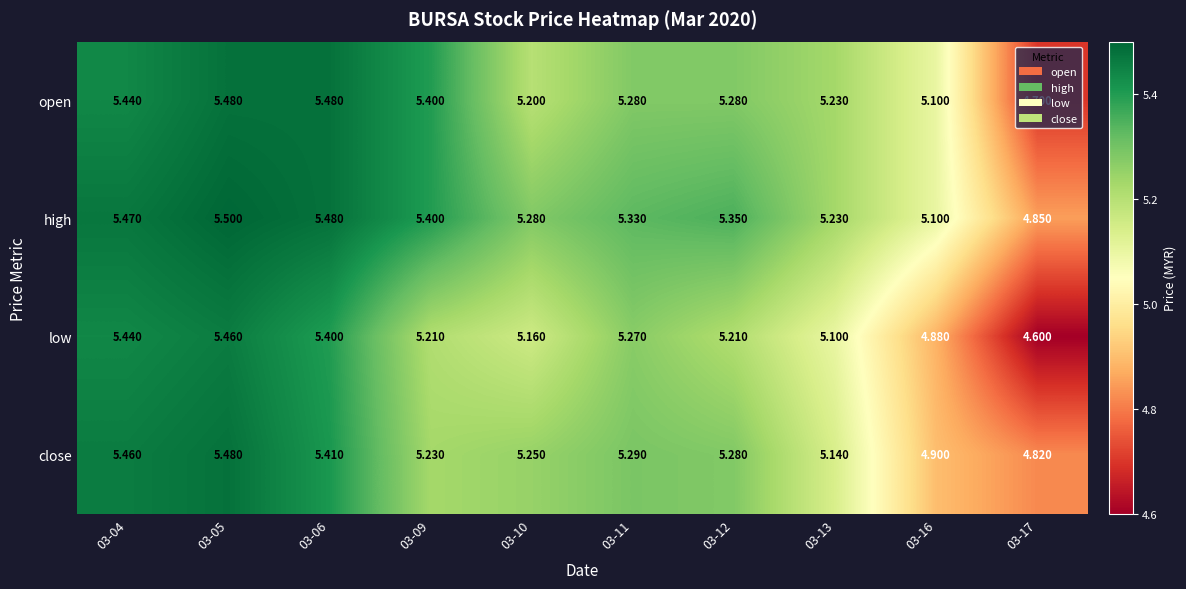

Which series has the largest total across all categories?

high